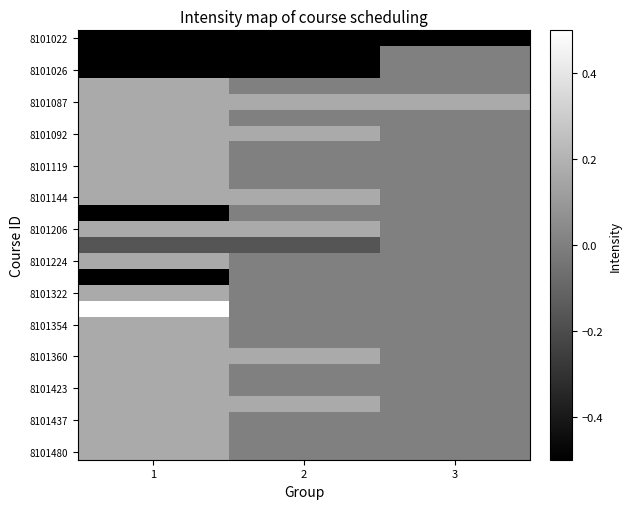

What is the total value across all series at 3?

-0.3